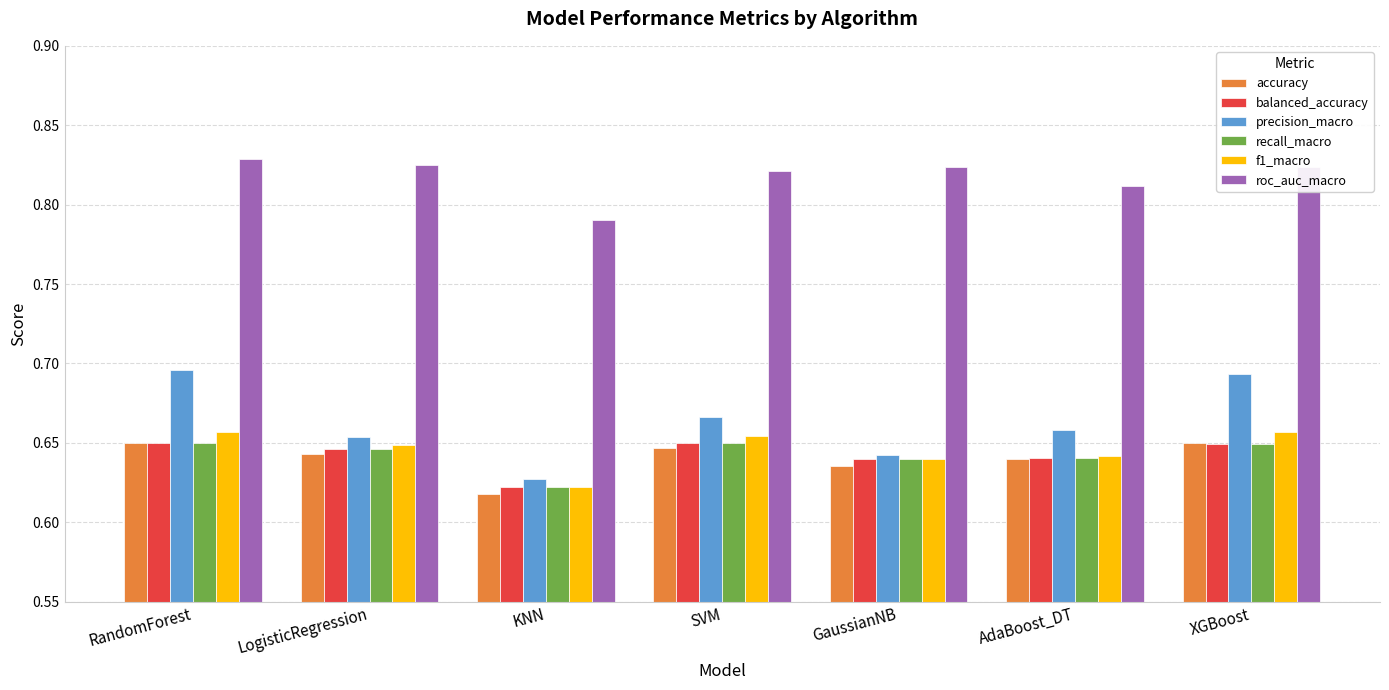

Where is precision_macro nearest to the value 0?

KNN